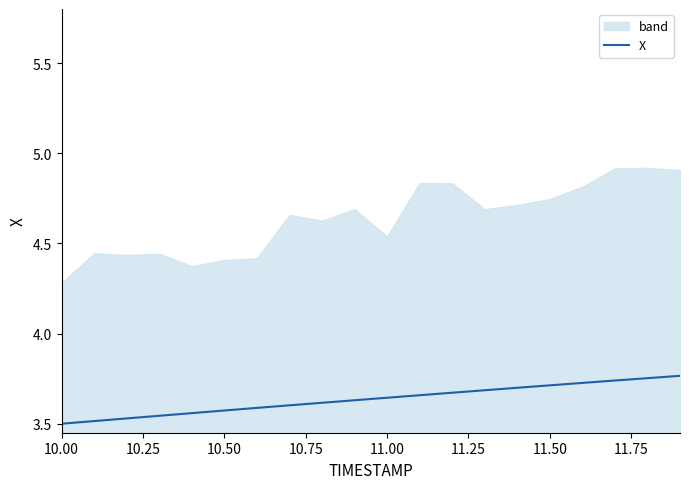

At which label is the value closest to 3?

10.00